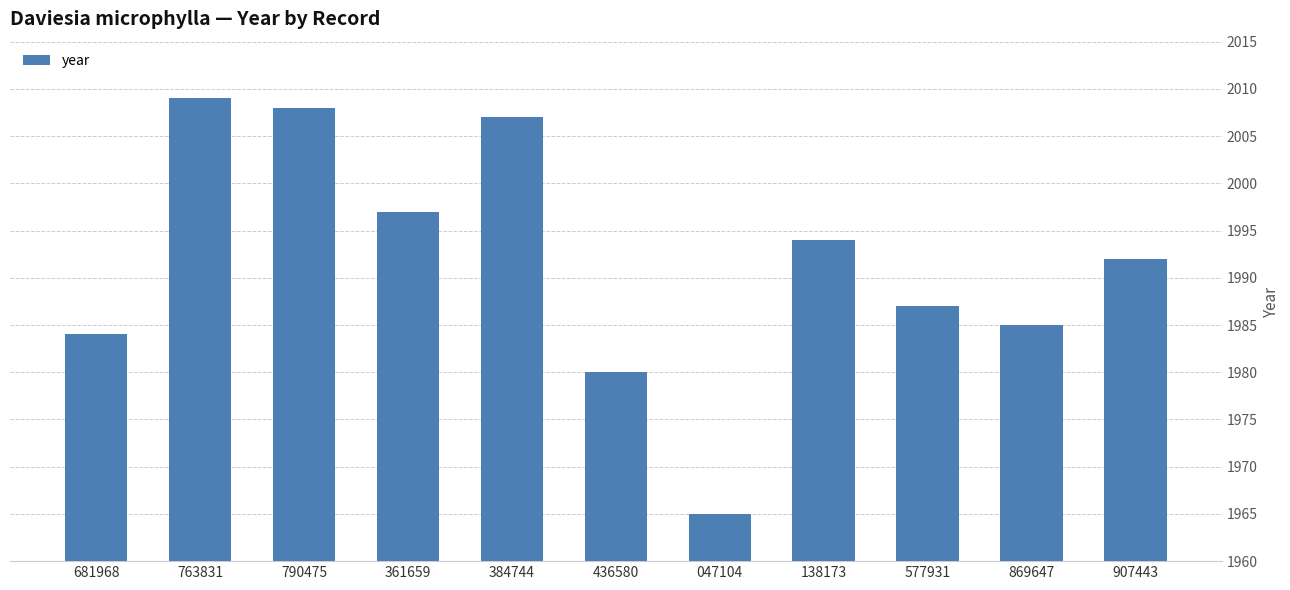

True or false: the data shows 1985 at 869647.

True